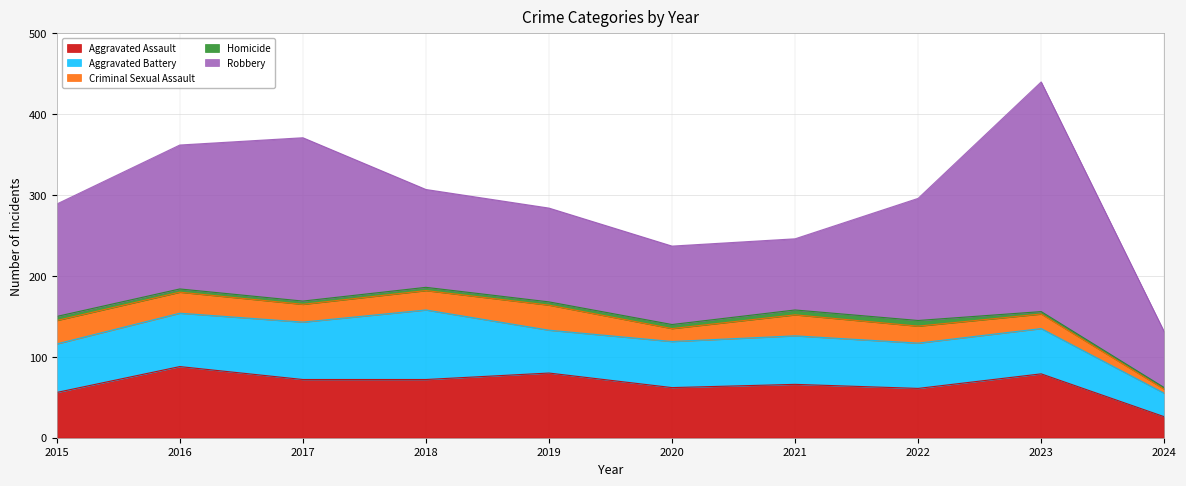

List the series in order of their peak value, lowest first.

Homicide, Criminal Sexual Assault, Aggravated Battery, Aggravated Assault, Robbery